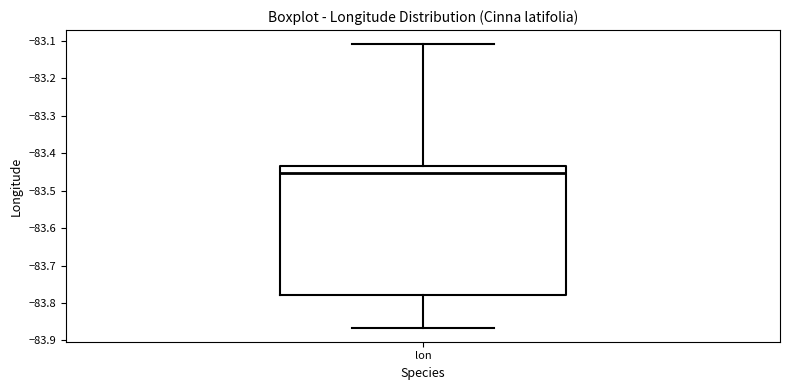

Read this box plot against the y-axis: the position of the median line, the range covered by the box, and the ends of both whiskers. The values are not printed on the chart, so give them approximately, as read against the axis.

median -83.45, box -83.78 to -83.44, whiskers -83.87 to -83.11